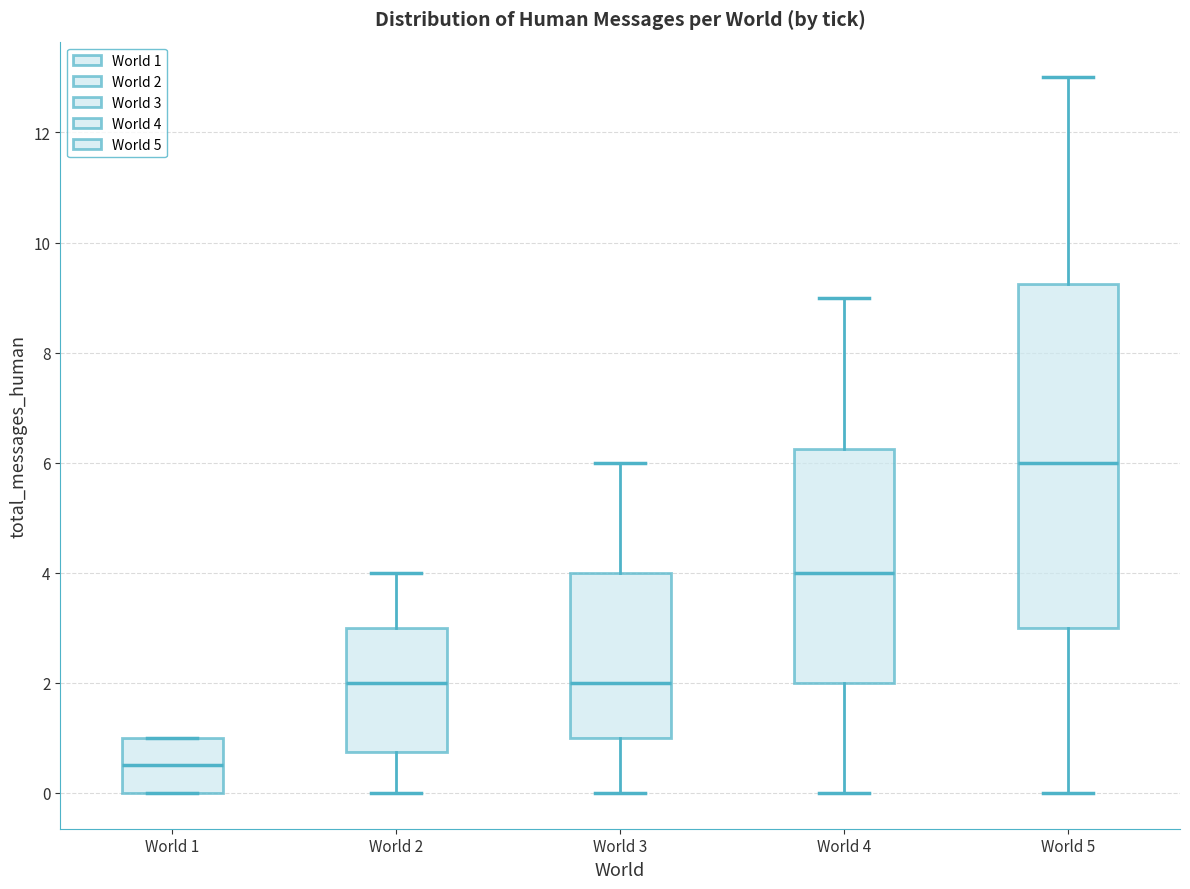

Comparing the boxes themselves (not the whiskers), which one is the tallest?

World 5